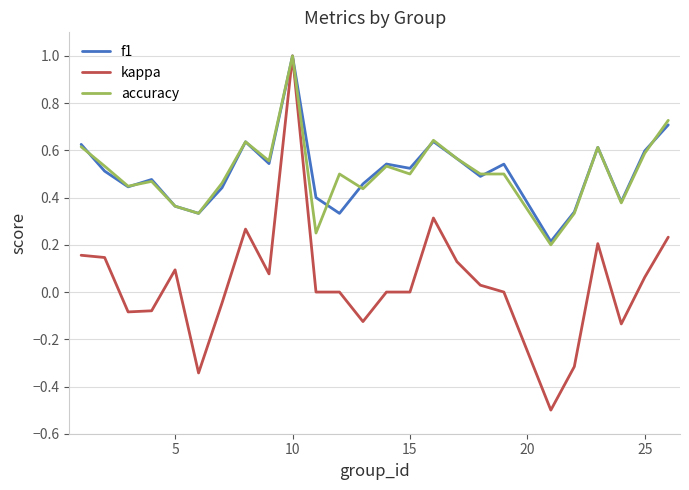

Which series has the largest range (max minus min)?

kappa